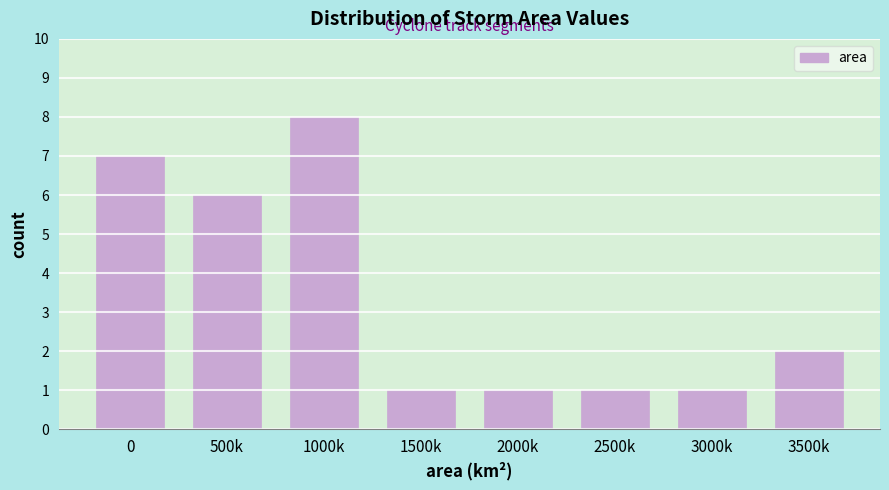

Reading left to right, list all the values displayed in this chart.

0=7	500k=6	1000k=8	1500k=1	2000k=1	2500k=1	3000k=1	3500k=2